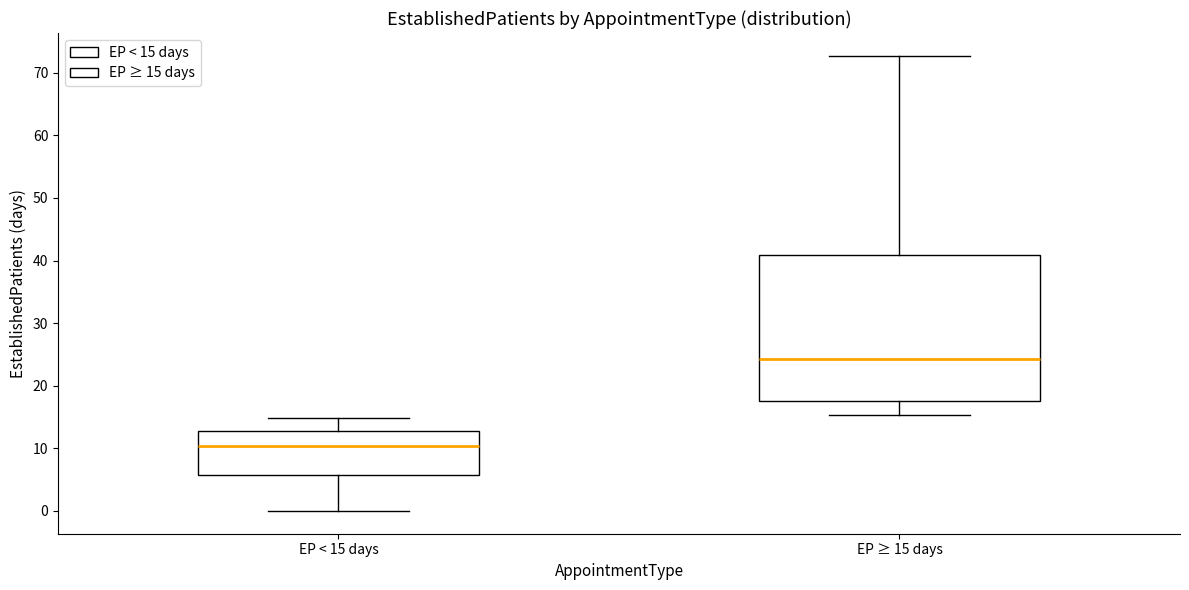

Which box has the lowest median line?

EP < 15 days